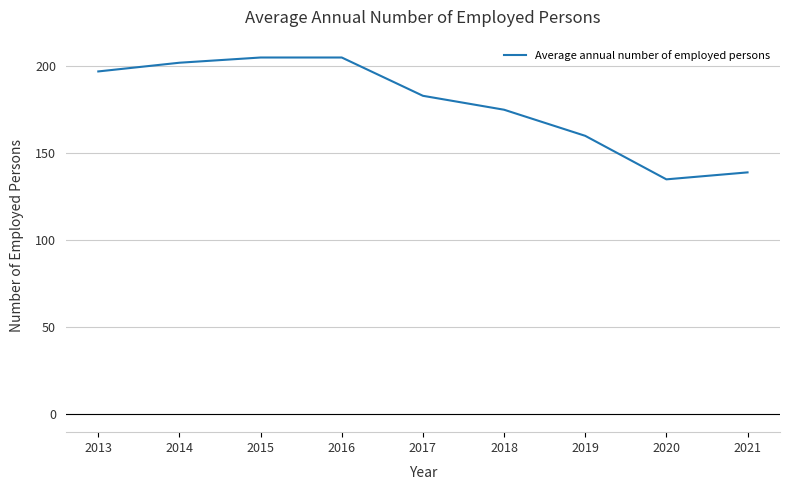

Between 2020 and 2017, which is larger?

2017